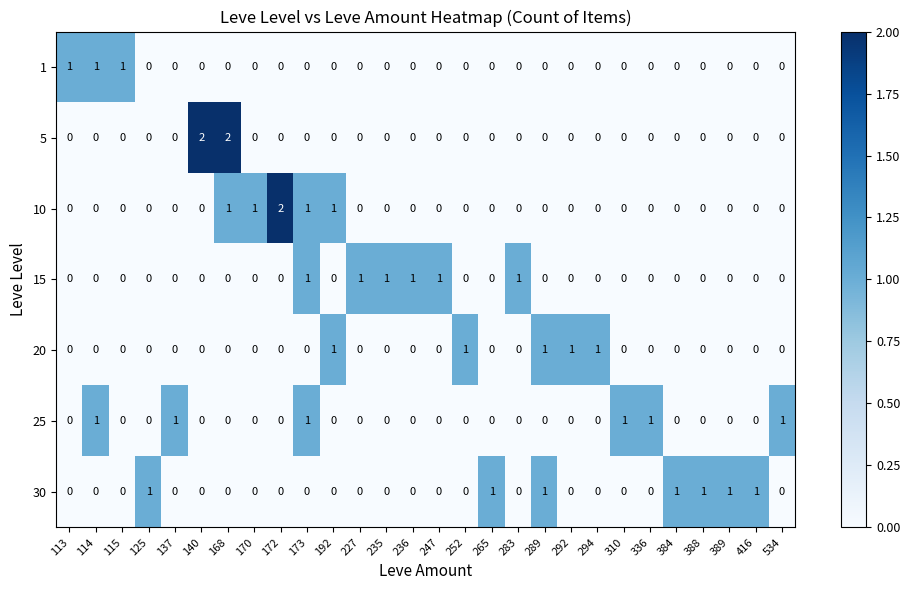

What is the sum of all 1 values?

3